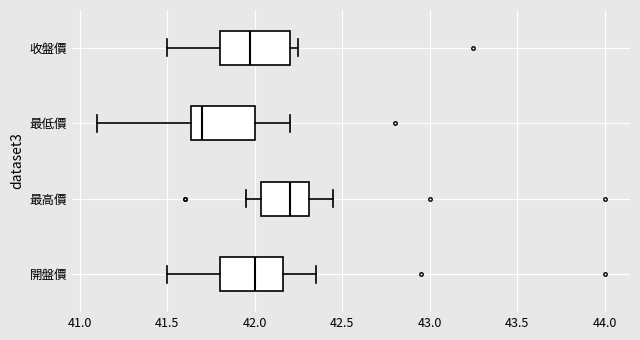

Reading bottom to top, read every box against the x-axis: the position of its median line, the range the box covers, and the ends of its whiskers. The values are not printed on the chart, so give them approximately, as read against the axis.

開盤價: median 42.00, box 41.80 to 42.15, whiskers 41.50 to 42.35
最高價: median 42.20, box 42.05 to 42.30, whiskers 41.95 to 42.45
最低價: median 41.70, box 41.65 to 42.00, whiskers 41.10 to 42.20
收盤價: median 42.00, box 41.80 to 42.20, whiskers 41.50 to 42.25